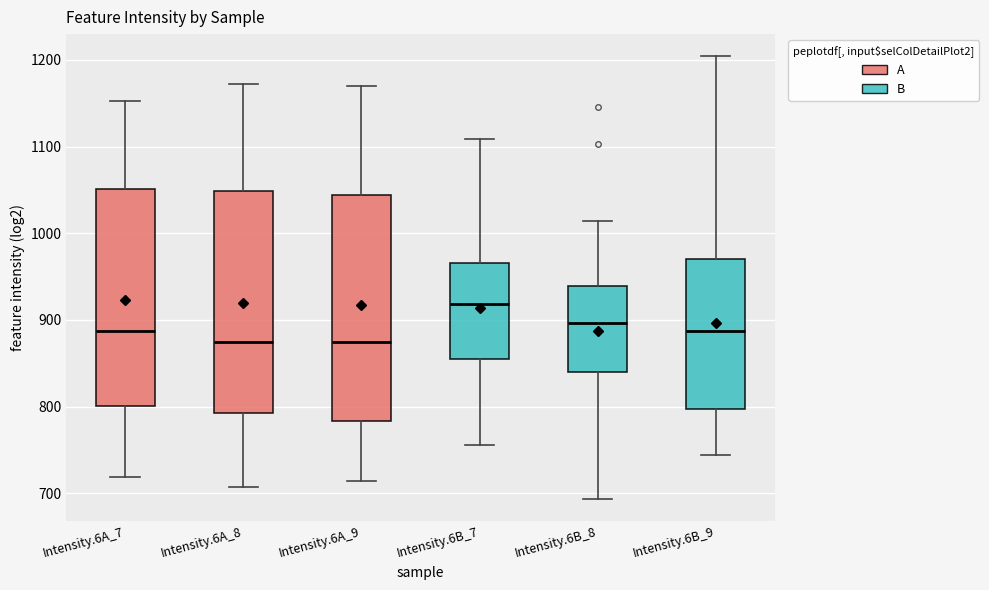

Where is the upper edge of the box for Intensity.6A_9 on the y-axis? The values are not printed on the chart, so give them approximately, as read against the axis.

1040